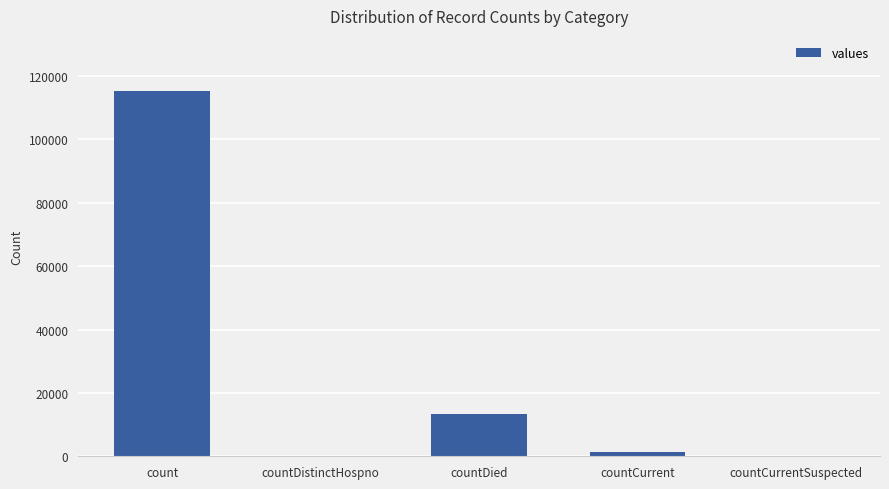

Reading left to right, transcribe all the data shown in this chart.

count=115379	countDistinctHospno=0	countDied=13343	countCurrent=1383	countCurrentSuspected=0